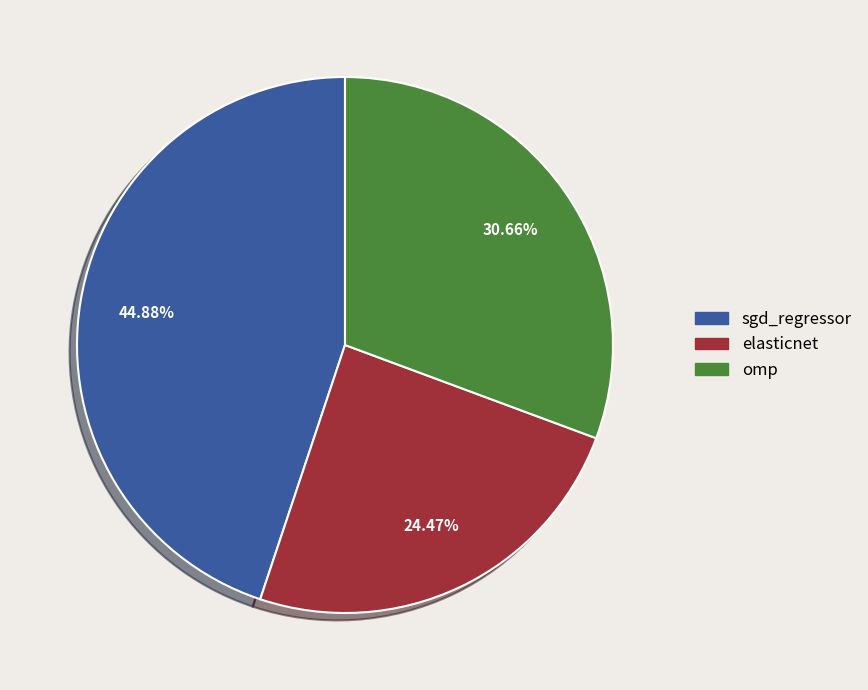

Rank the categories by value from highest to lowest.

sgd_regressor, omp, elasticnet